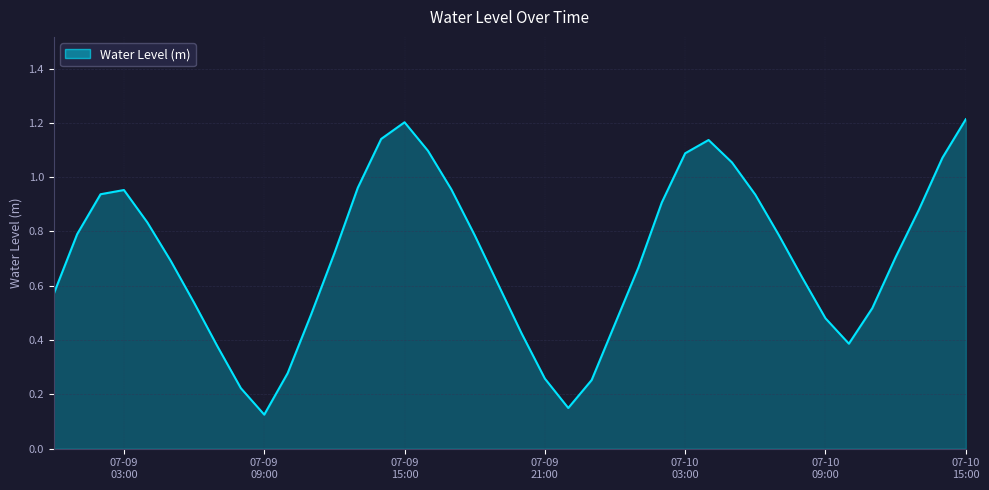

What is the greatest value displayed?

1.2